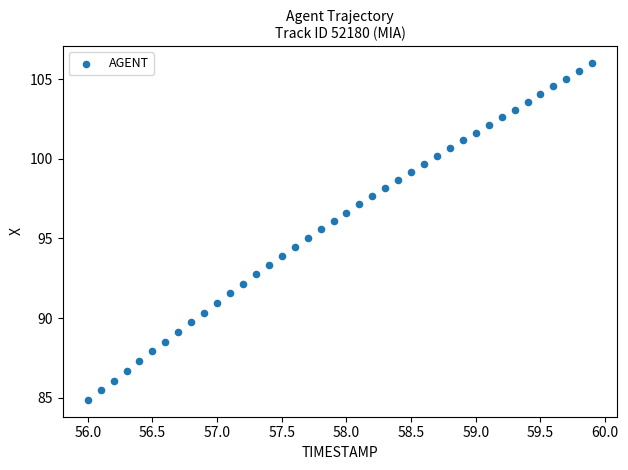

What is the range of X values (max minus min)?

3.9